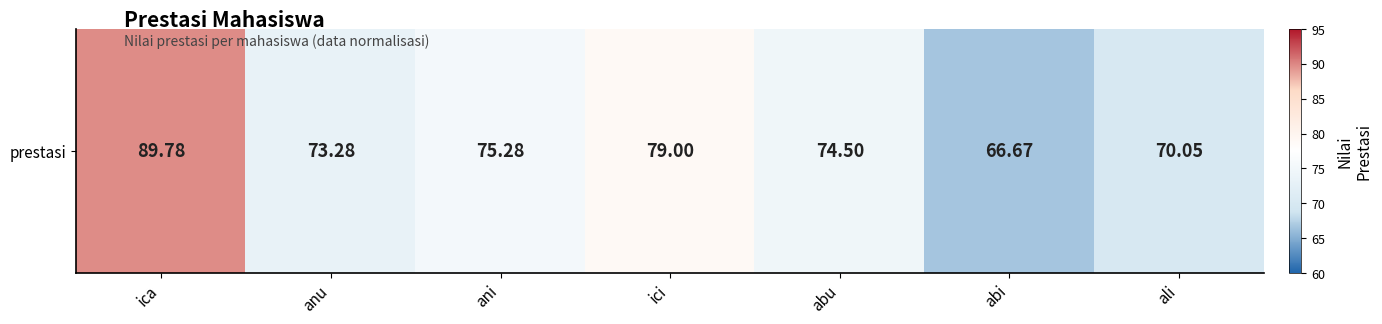

How many distinct data groups are displayed?

1